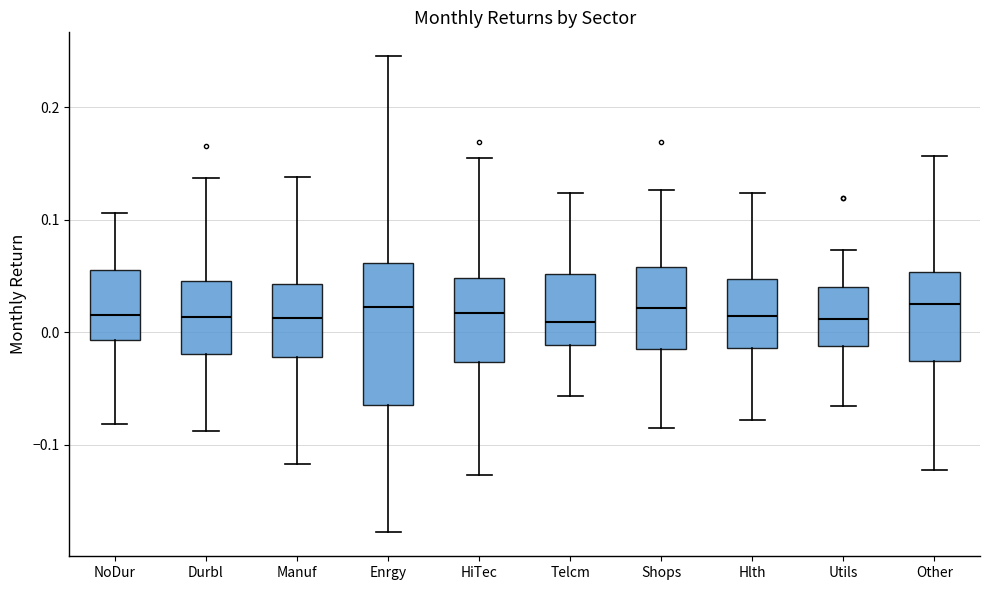

Where is the upper edge of the box for Durbl on the y-axis? The values are not printed on the chart, so give them approximately, as read against the axis.

0.05